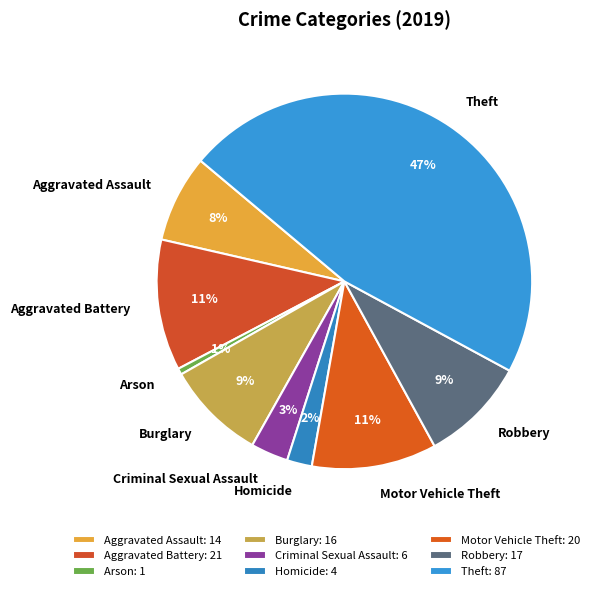

Is the sum of Homicide and Motor Vehicle Theft greater than half?

No